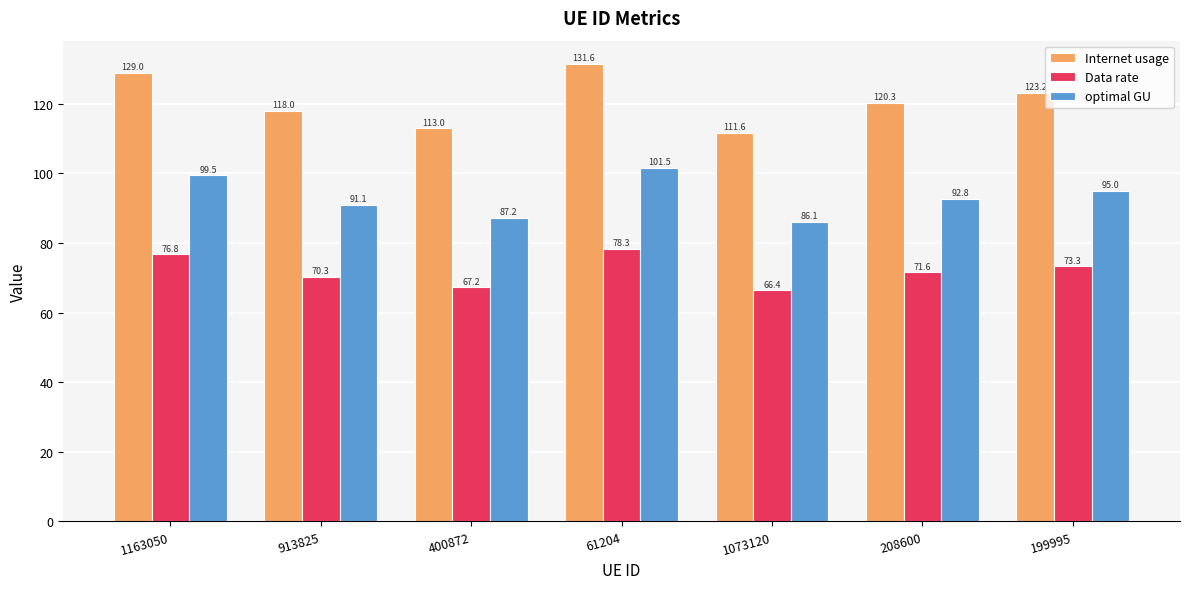

What position from the right is 913825?

6